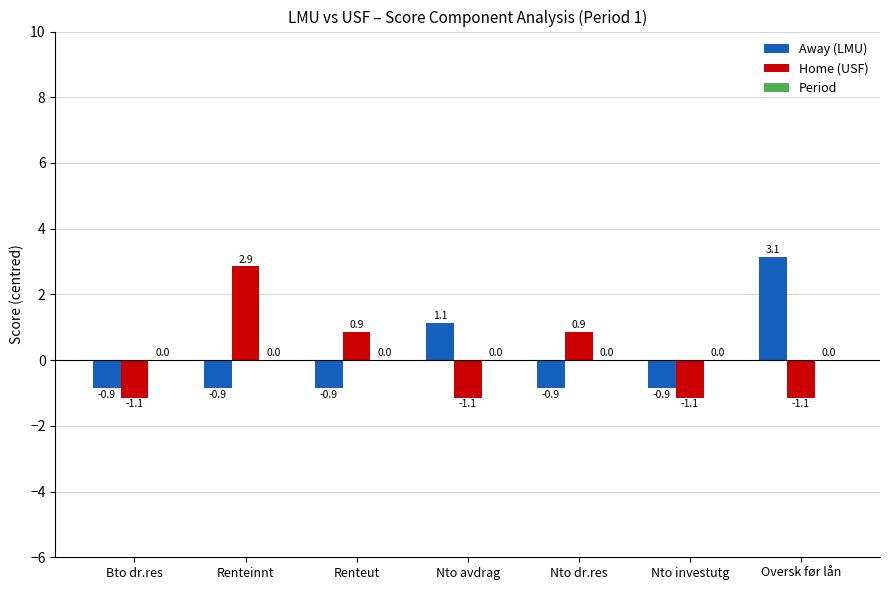

At Nto avdrag, list the series in order from largest to smallest.

Away (LMU), Home (USF)